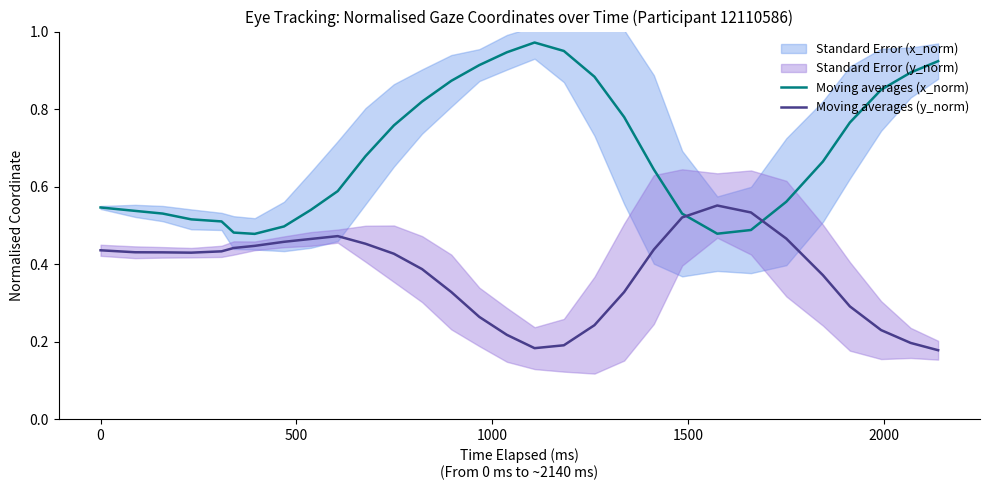

How many lines are shown in the chart?

2